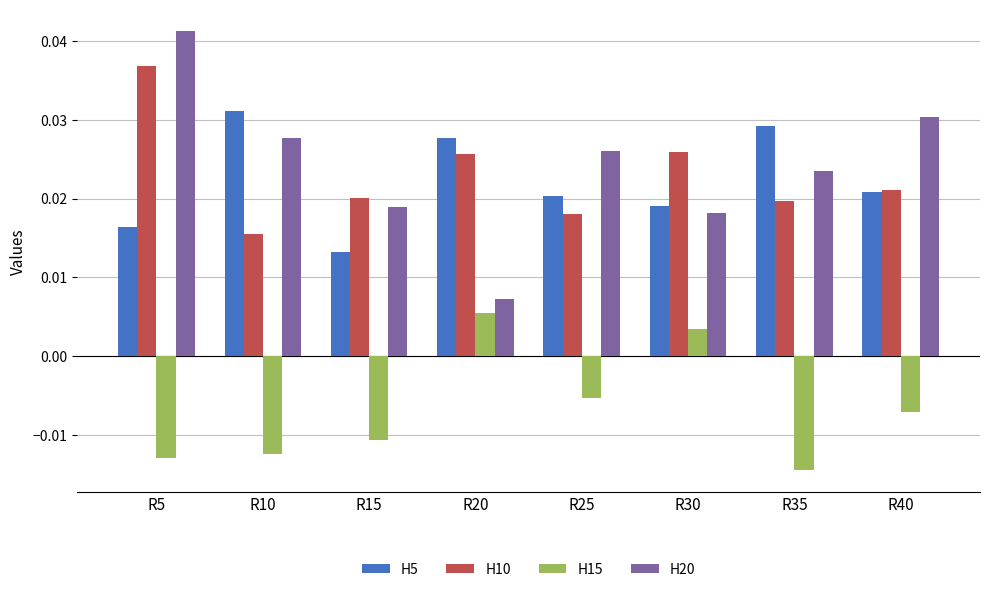

What are all the series names shown in the legend?

H5, H10, H15, H20